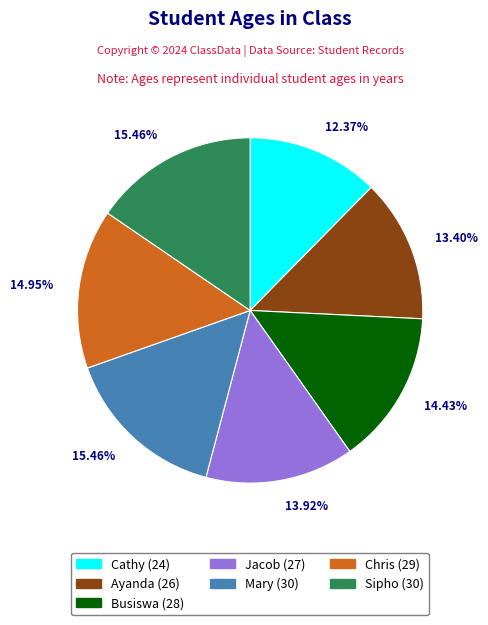

Count the number of slices in the pie.

7